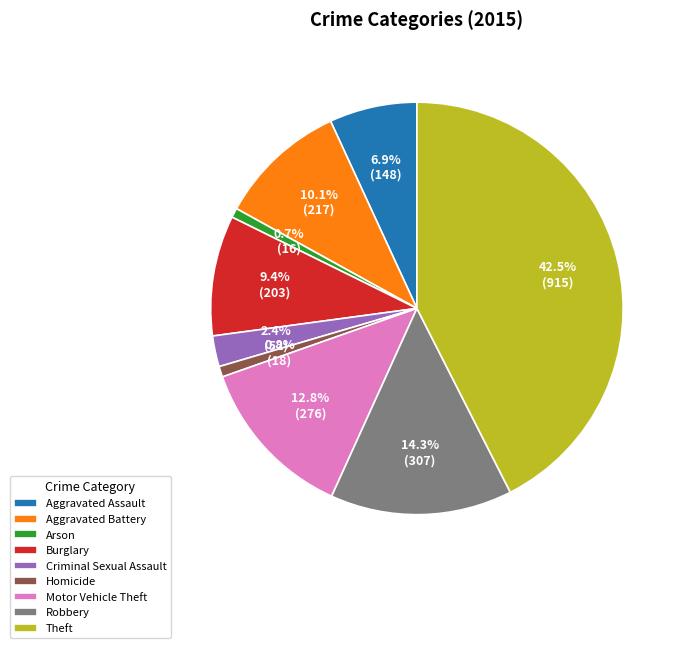

Is the sum of Robbery and Burglary greater than half?

No